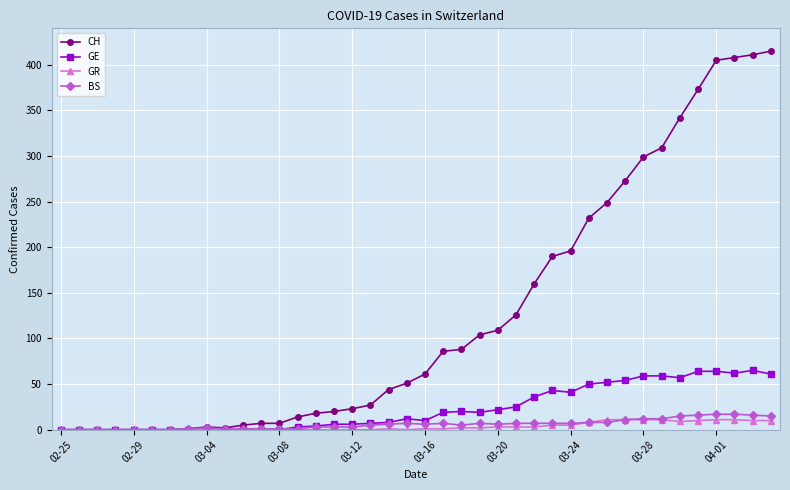

Which series has the largest range (max minus min)?

CH